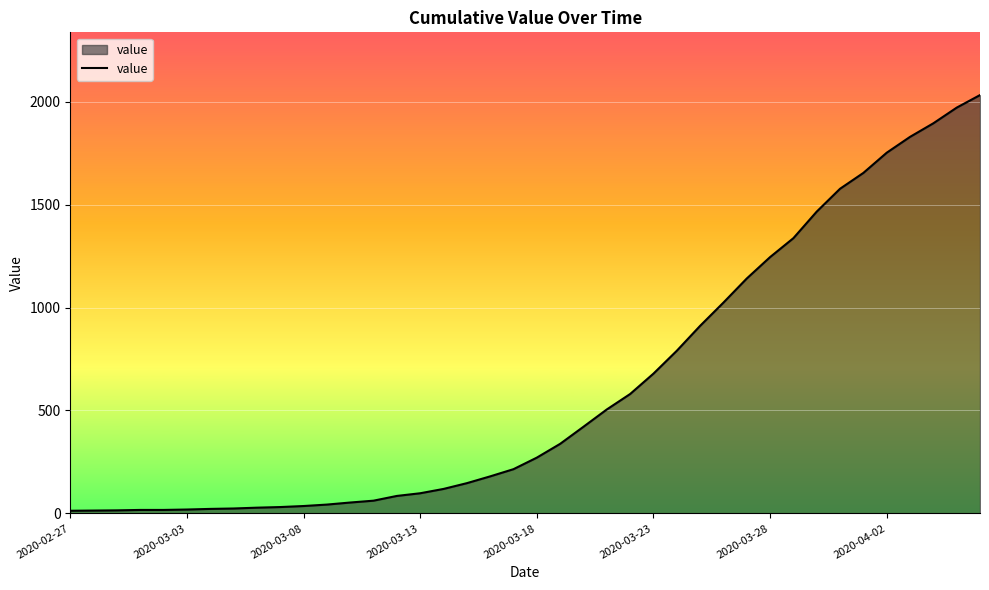

What is the greatest value displayed?

2032